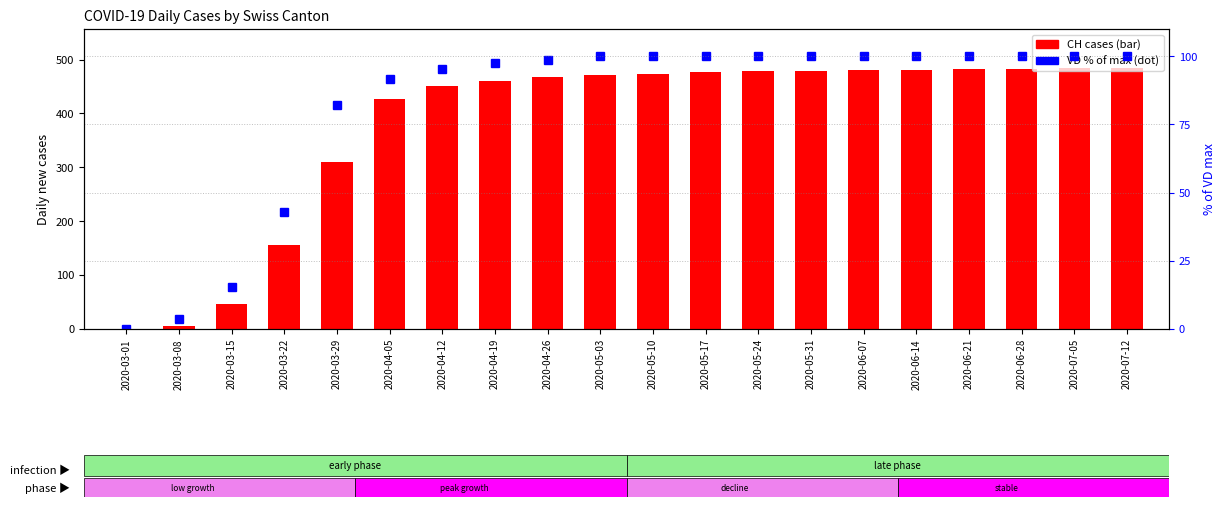

Is the value of CH at 2020-05-31 greater than the value of VD % of max at 2020-05-03?

Yes